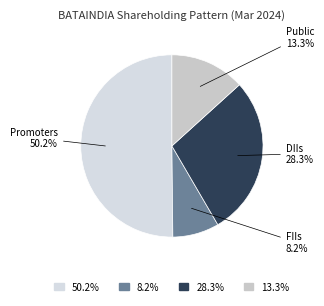

Between DIIs and Promoters, which is larger?

Promoters